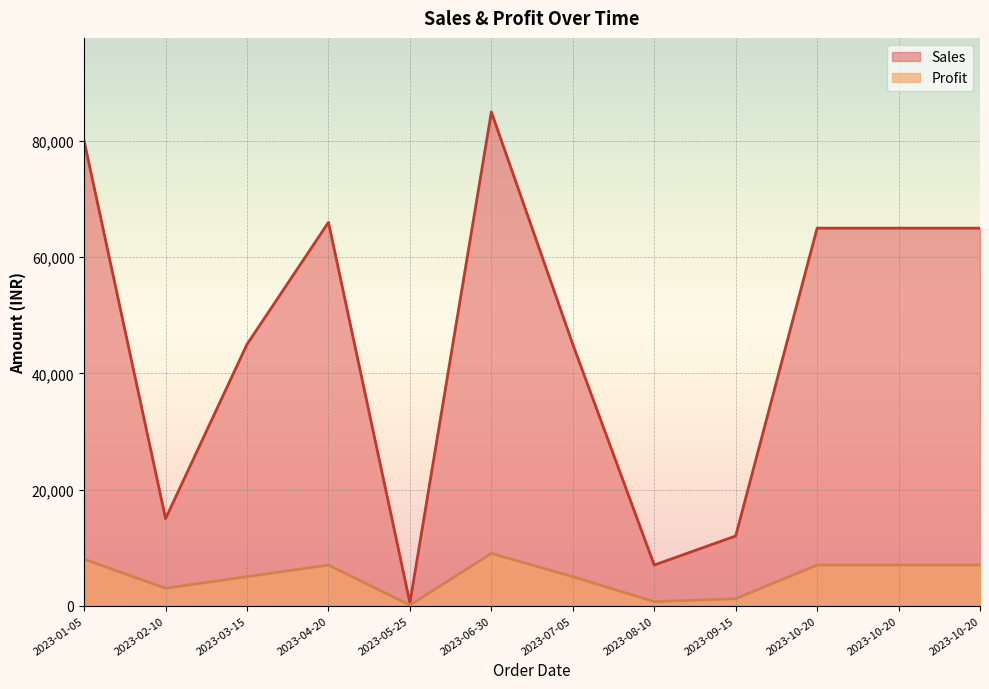

True or false: Profit and Sales cross at least once.

False